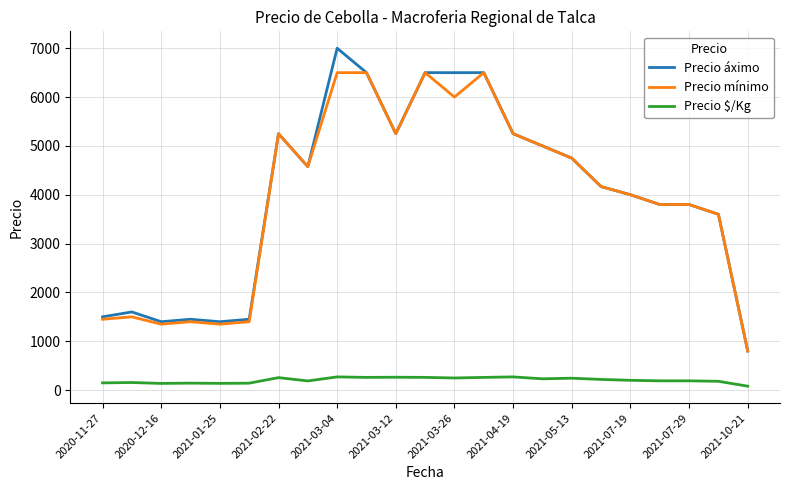

Rank the series by their maximum value, from lowest to highest.

Precio $/Kg, Precio mínimo, Precio áximo